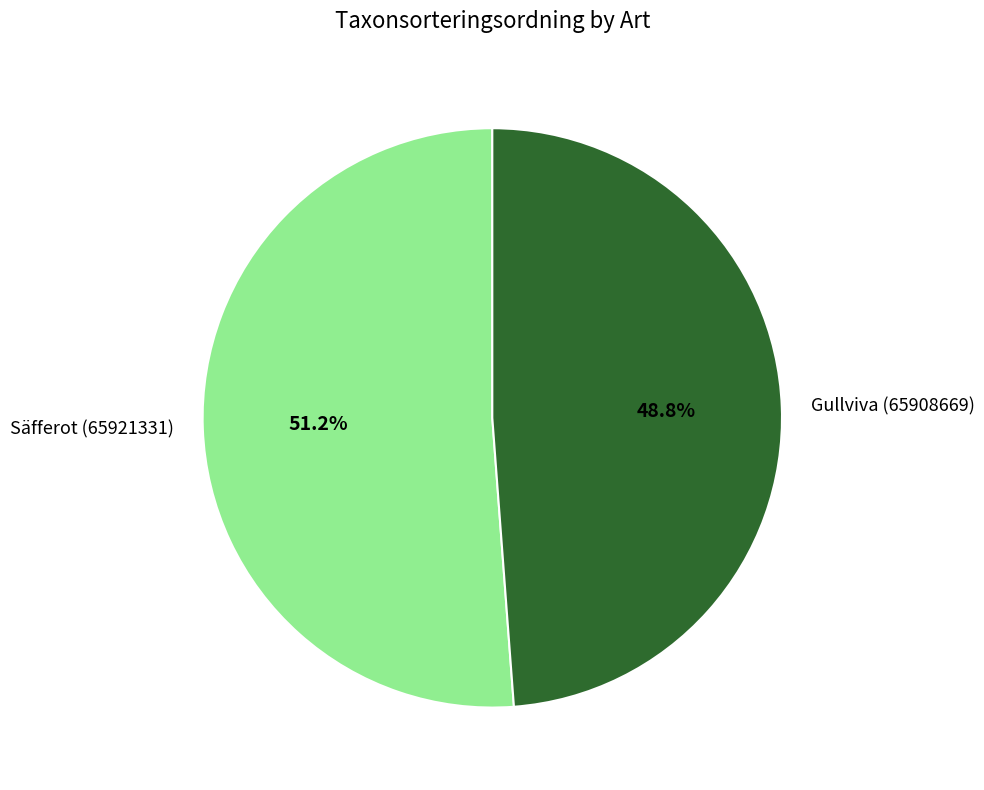

To the nearest percent, what is the average slice percentage?

50%